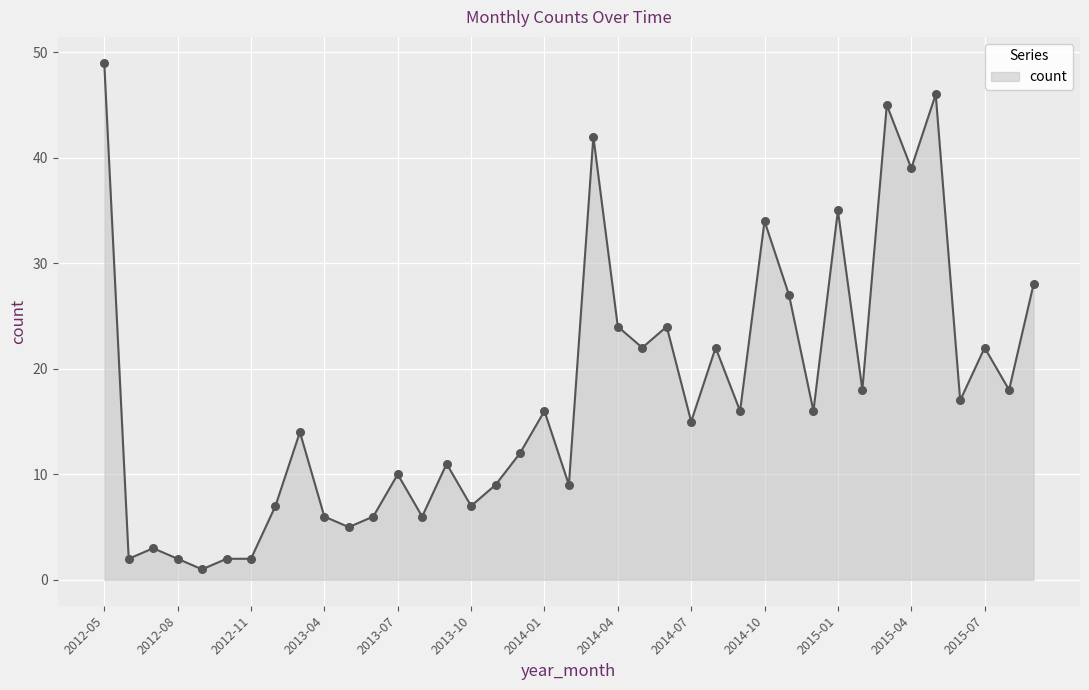

How many lines are shown in the chart?

1